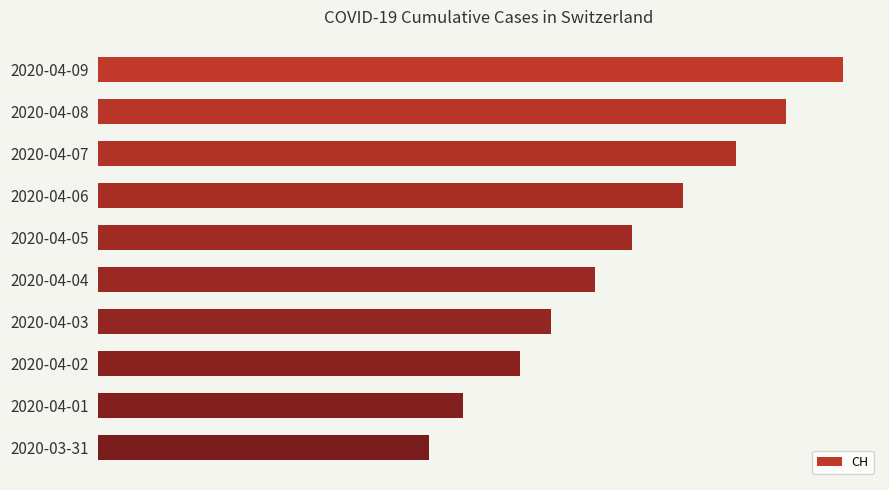

Does the chart contain any negative values?

No